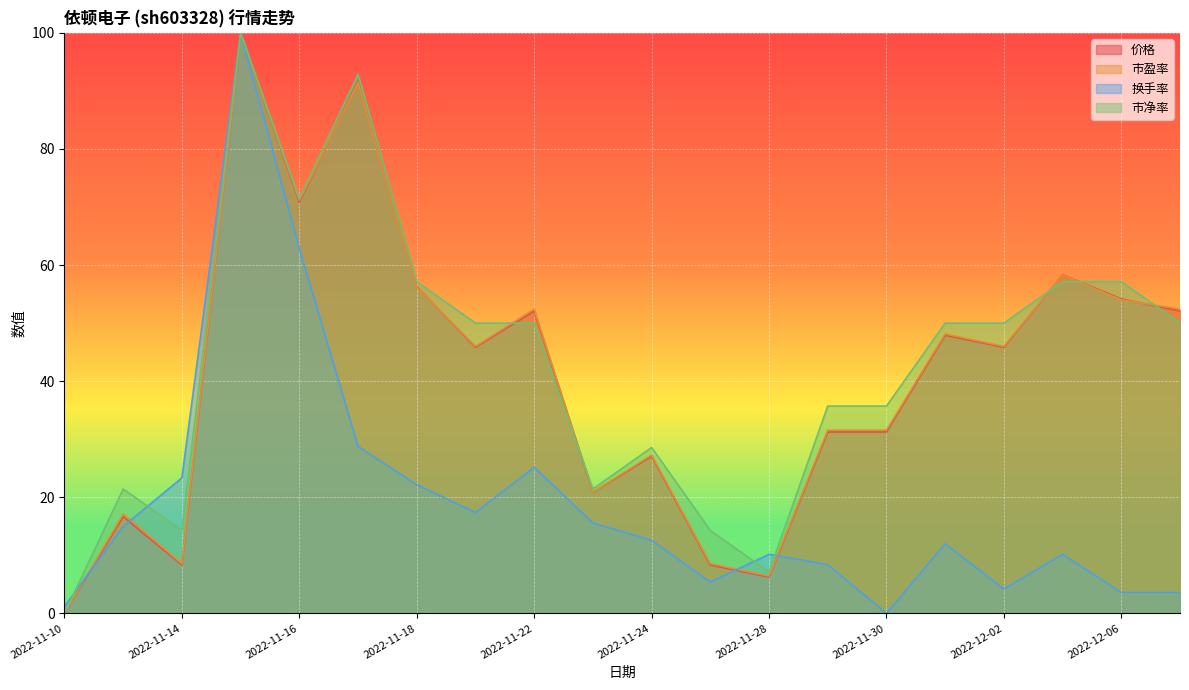

At which category is the sum across all series the highest?

2022-11-15